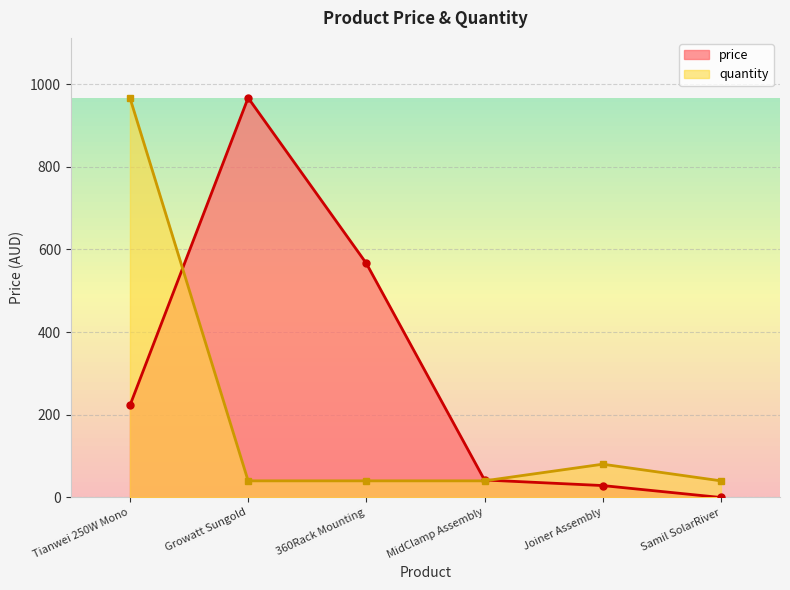

Reading left to right, what are all the values shown in this chart?

price: Tianwei 250W Mono=222.8	Growatt Sungold=966.9	360Rack Mounting=566.5	MidClamp Assembly=42.4	Joiner Assembly=28.9	Samil SolarRiver=0.0
quantity: Tianwei 250W Mono=966.9	Growatt Sungold=40.3	360Rack Mounting=40.3	MidClamp Assembly=40.3	Joiner Assembly=80.6	Samil SolarRiver=40.3